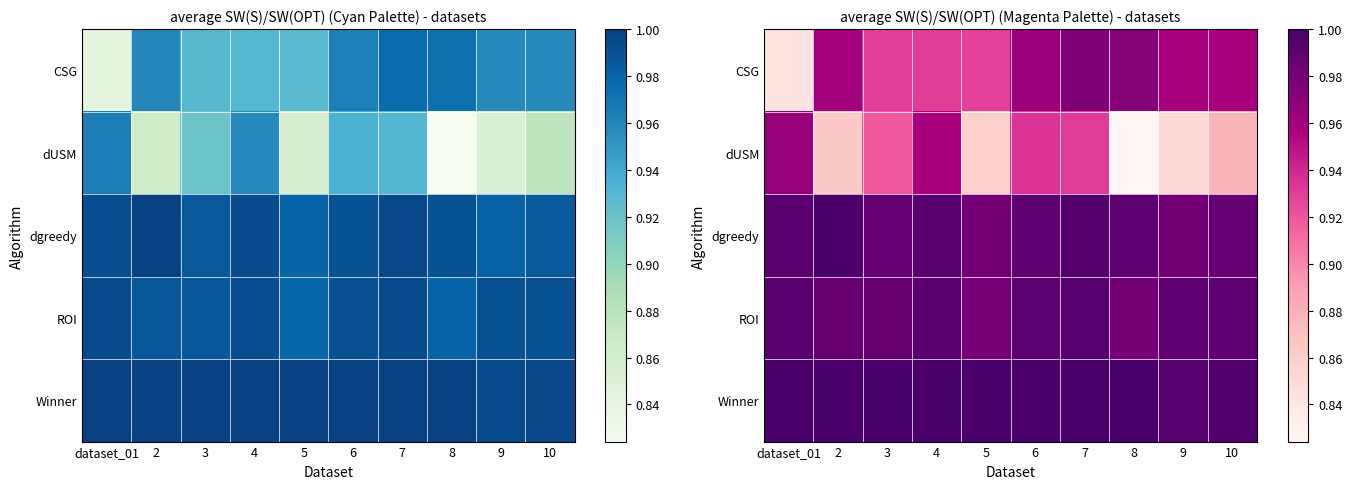

What is the approximate value of dgreedy at 3?

1.0